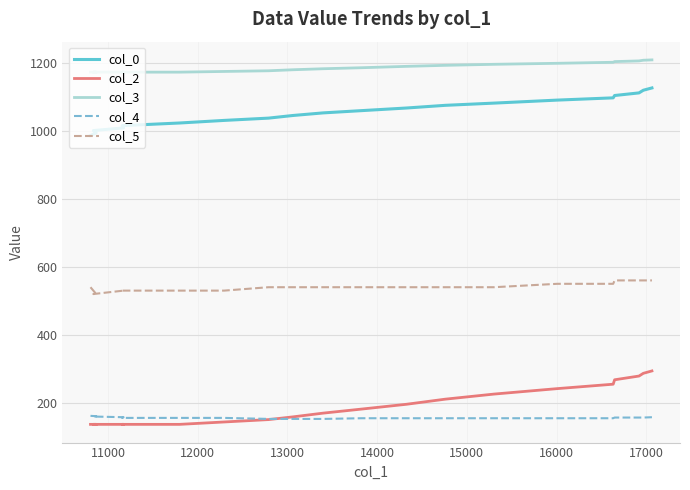

Does the chart display data point markers on the line(s)?

No